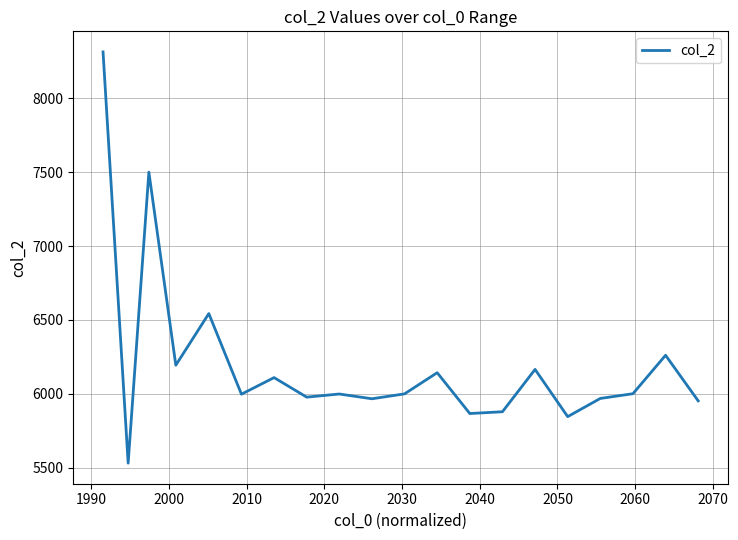

What is the difference between the maximum and minimum values?

2784.5